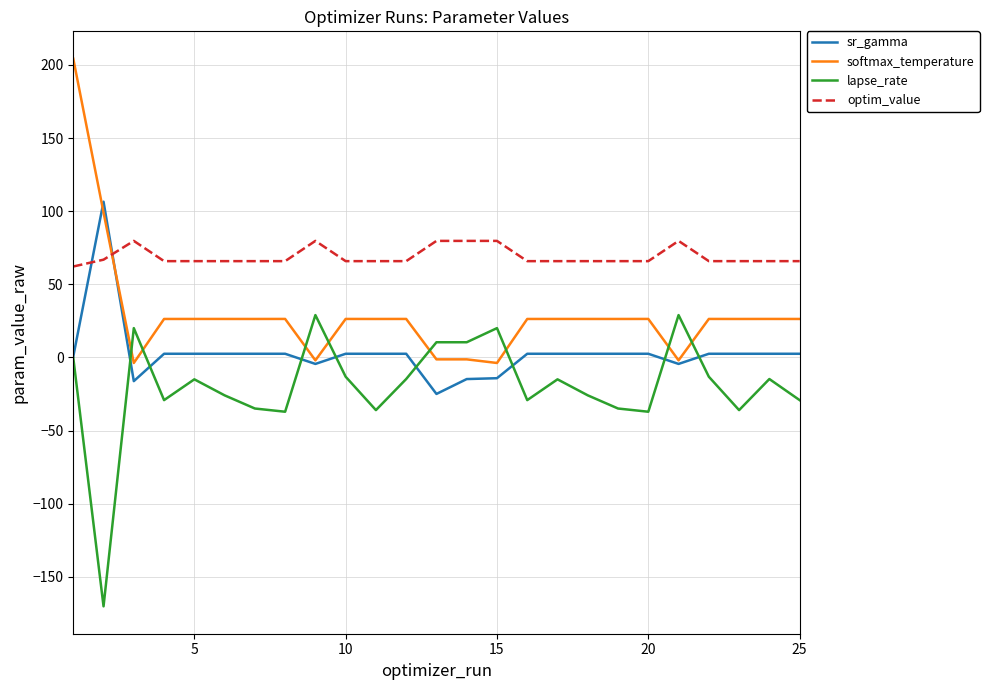

Which series has the largest total across all categories?

optim_value